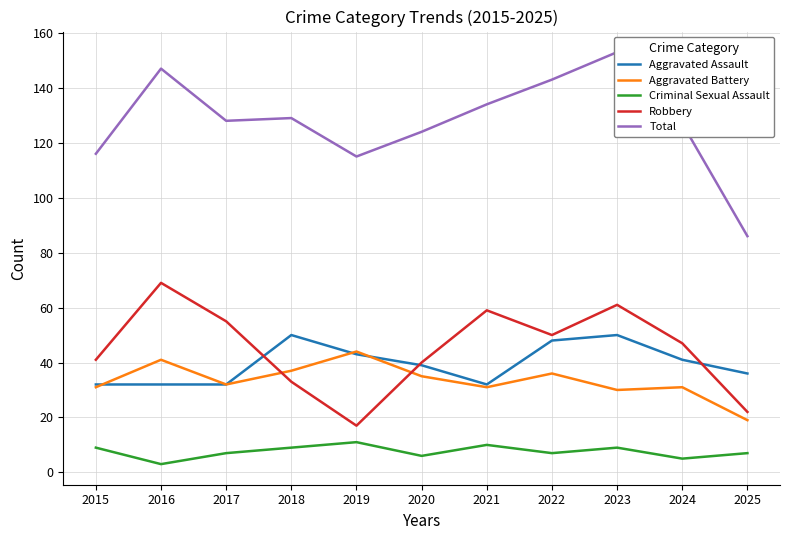

The Criminal Sexual Assault series shows 4 at 2023. True or false?

False